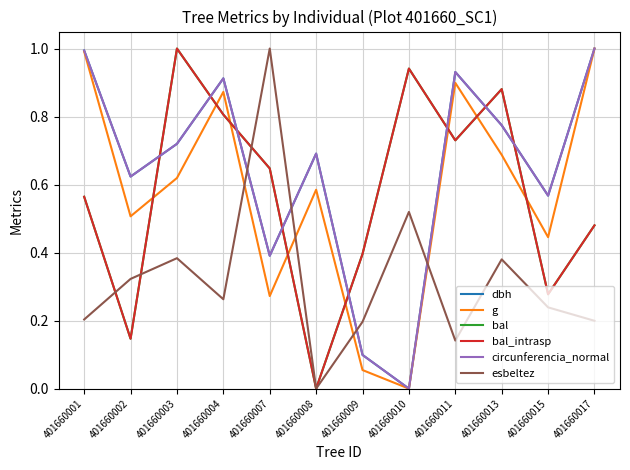

Reading left to right, extract all data points from this chart.

dbh: 401660001=1.0	401660002=0.6	401660003=0.7	401660004=0.9	401660007=0.4	401660008=0.7	401660009=0.1	401660010=0.0	401660011=0.9	401660013=0.8	401660015=0.6	401660017=1.0
g: 401660001=1.0	401660002=0.5	401660003=0.6	401660004=0.9	401660007=0.3	401660008=0.6	401660009=0.1	401660010=0.0	401660011=0.9	401660013=0.7	401660015=0.4	401660017=1.0
bal: 401660001=0.6	401660002=0.1	401660003=1.0	401660004=0.8	401660007=0.6	401660008=0.0	401660009=0.4	401660010=0.9	401660011=0.7	401660013=0.9	401660015=0.3	401660017=0.5
bal_intrasp: 401660001=0.6	401660002=0.1	401660003=1.0	401660004=0.8	401660007=0.6	401660008=0.0	401660009=0.4	401660010=0.9	401660011=0.7	401660013=0.9	401660015=0.3	401660017=0.5
circunferencia_normal: 401660001=1.0	401660002=0.6	401660003=0.7	401660004=0.9	401660007=0.4	401660008=0.7	401660009=0.1	401660010=0.0	401660011=0.9	401660013=0.8	401660015=0.6	401660017=1.0
esbeltez: 401660001=0.2	401660002=0.3	401660003=0.4	401660004=0.3	401660007=1.0	401660008=0.0	401660009=0.2	401660010=0.5	401660011=0.1	401660013=0.4	401660015=0.2	401660017=0.2